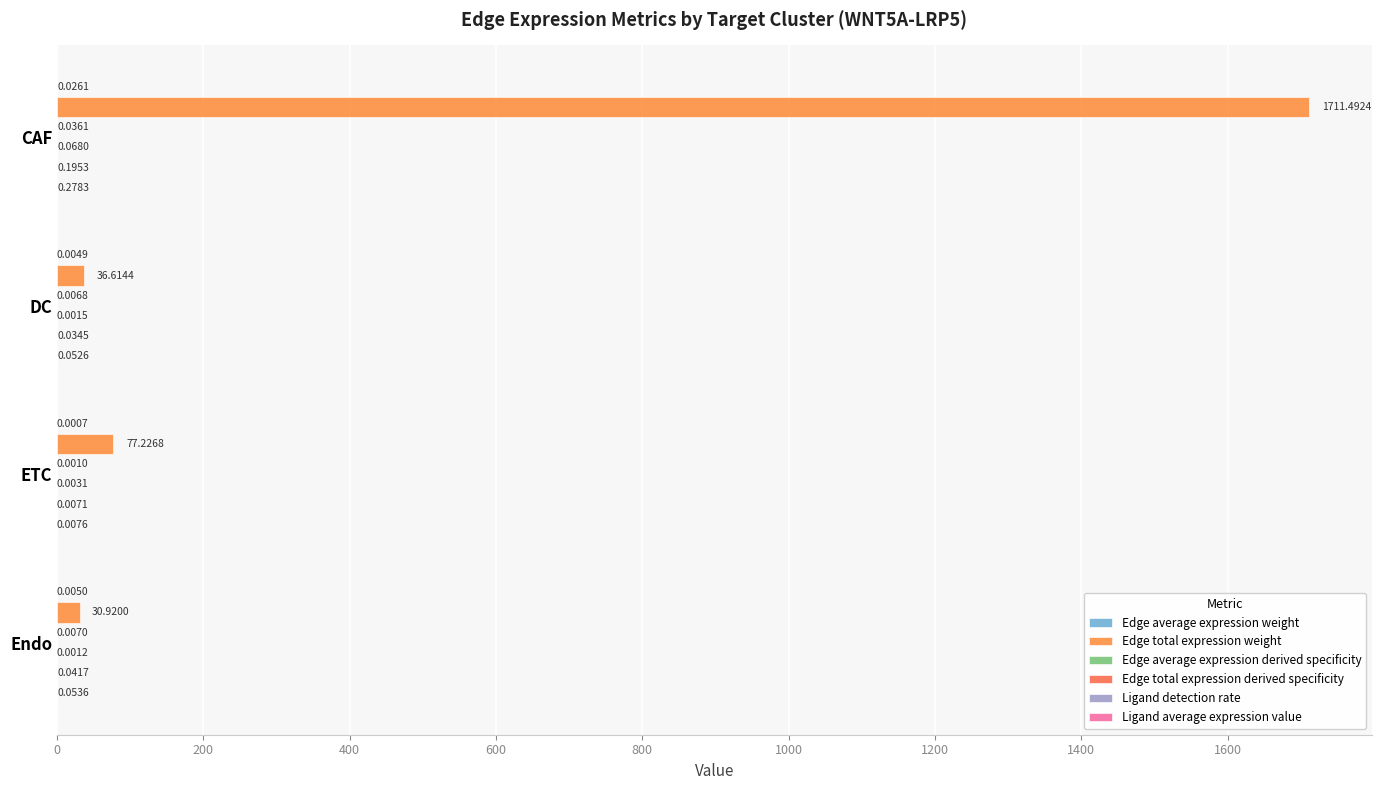

Count the number of data series in this chart.

6